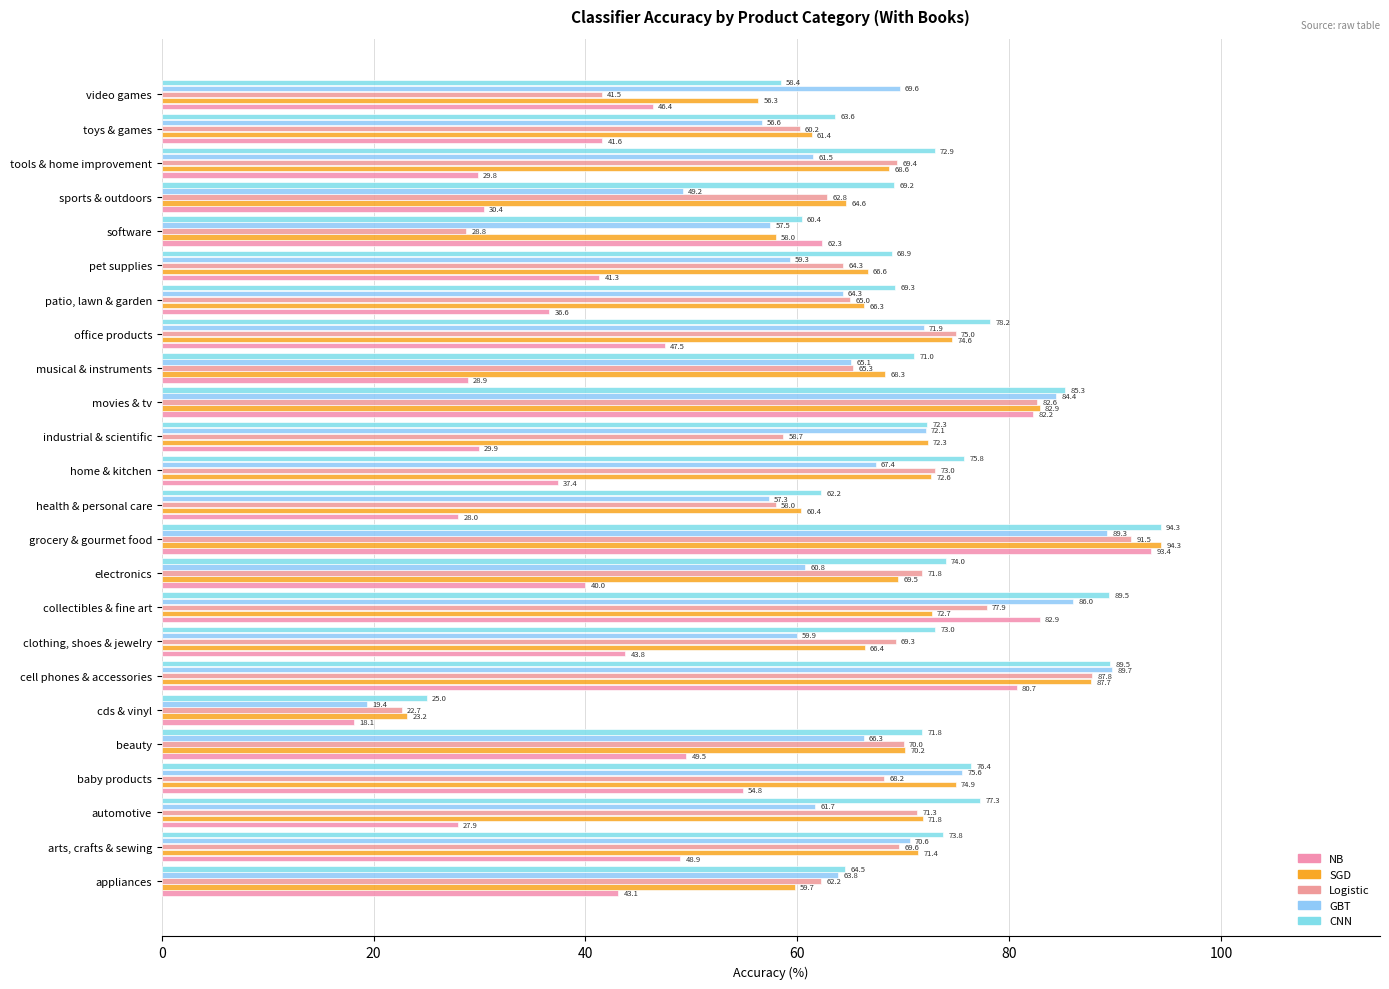

Where is Logistic nearest to the value 57?

health & personal care